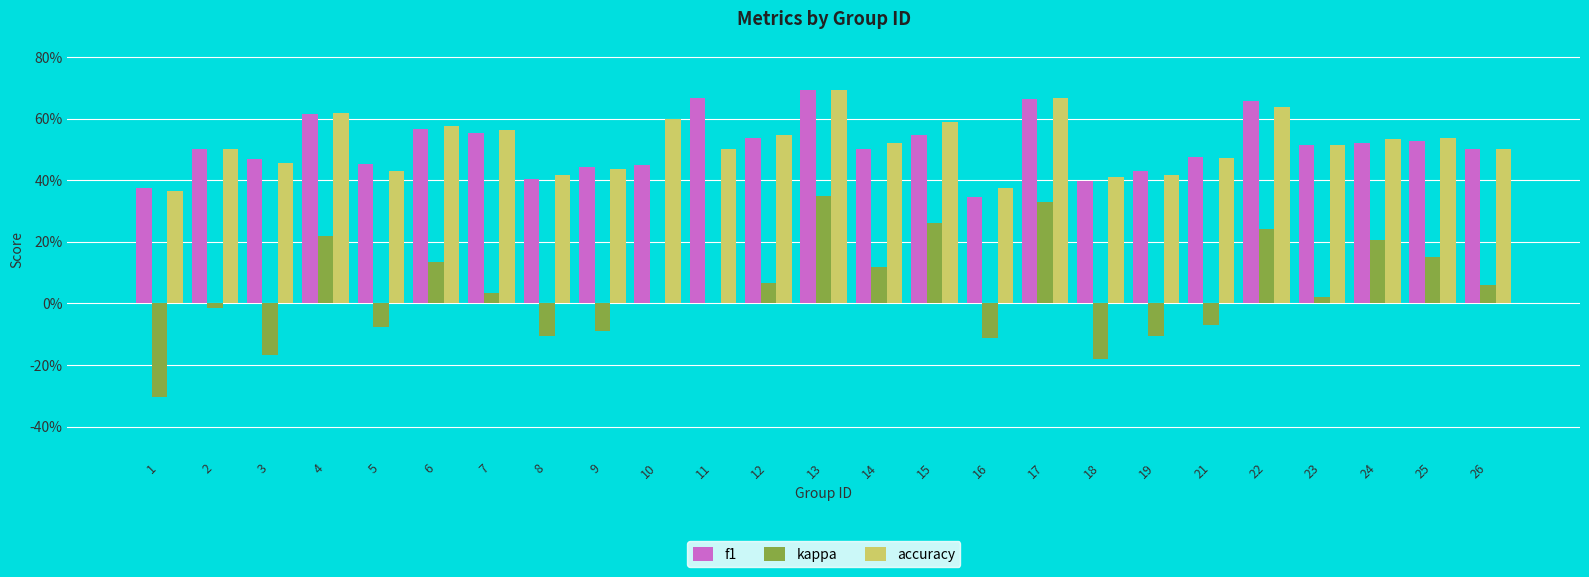

What are all the series names shown in the legend?

f1, kappa, accuracy